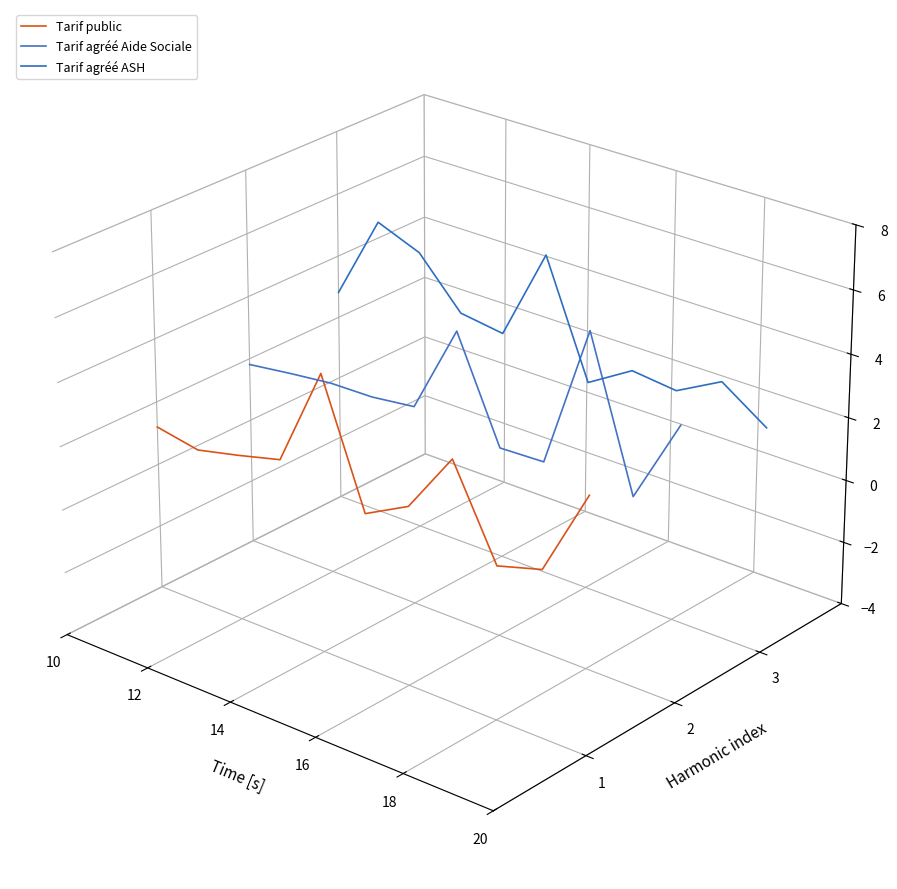

Which series has the largest total across all categories?

Tarif agréé ASH